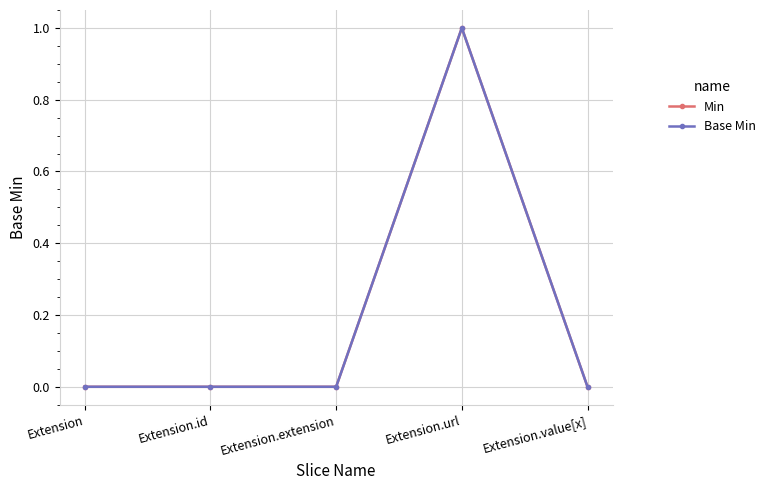

At which category is the sum across all series the highest?

Extension.url